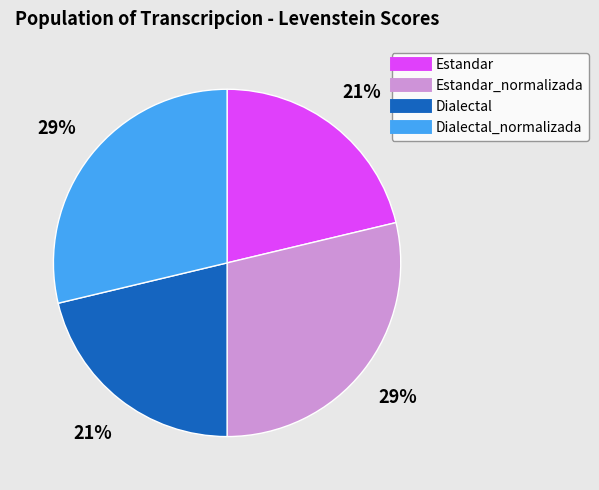

Does any single category account for the majority?

No